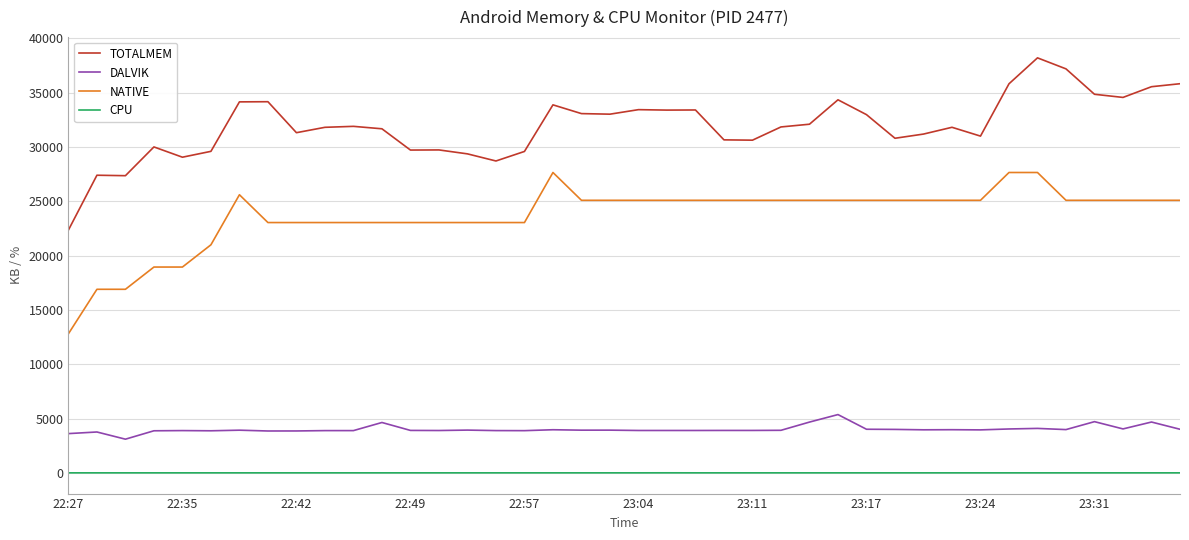

What is the greatest value displayed?

38201.0